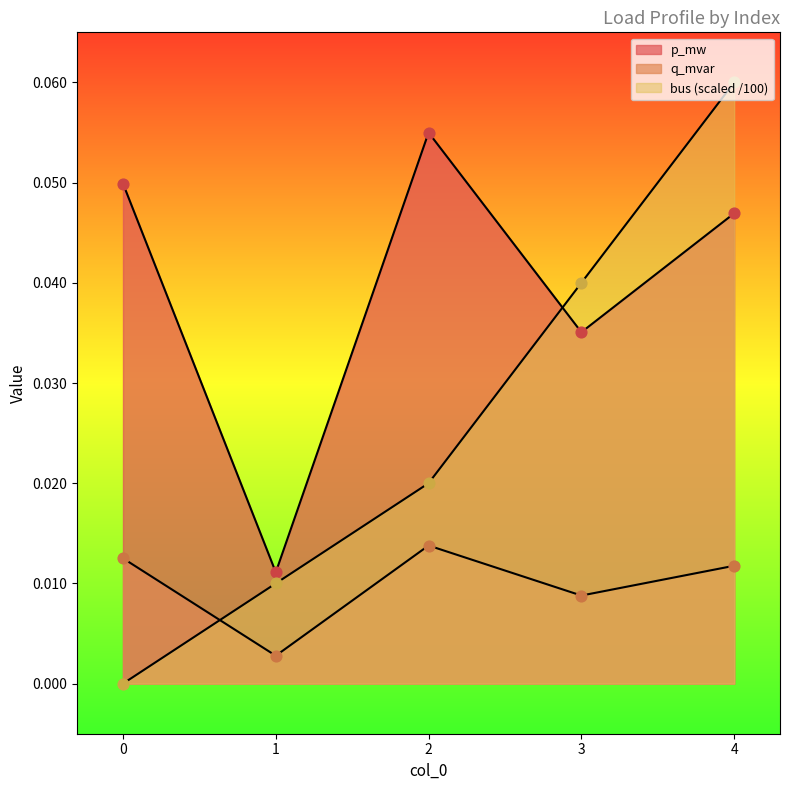

At which category is the sum across all series the highest?

4